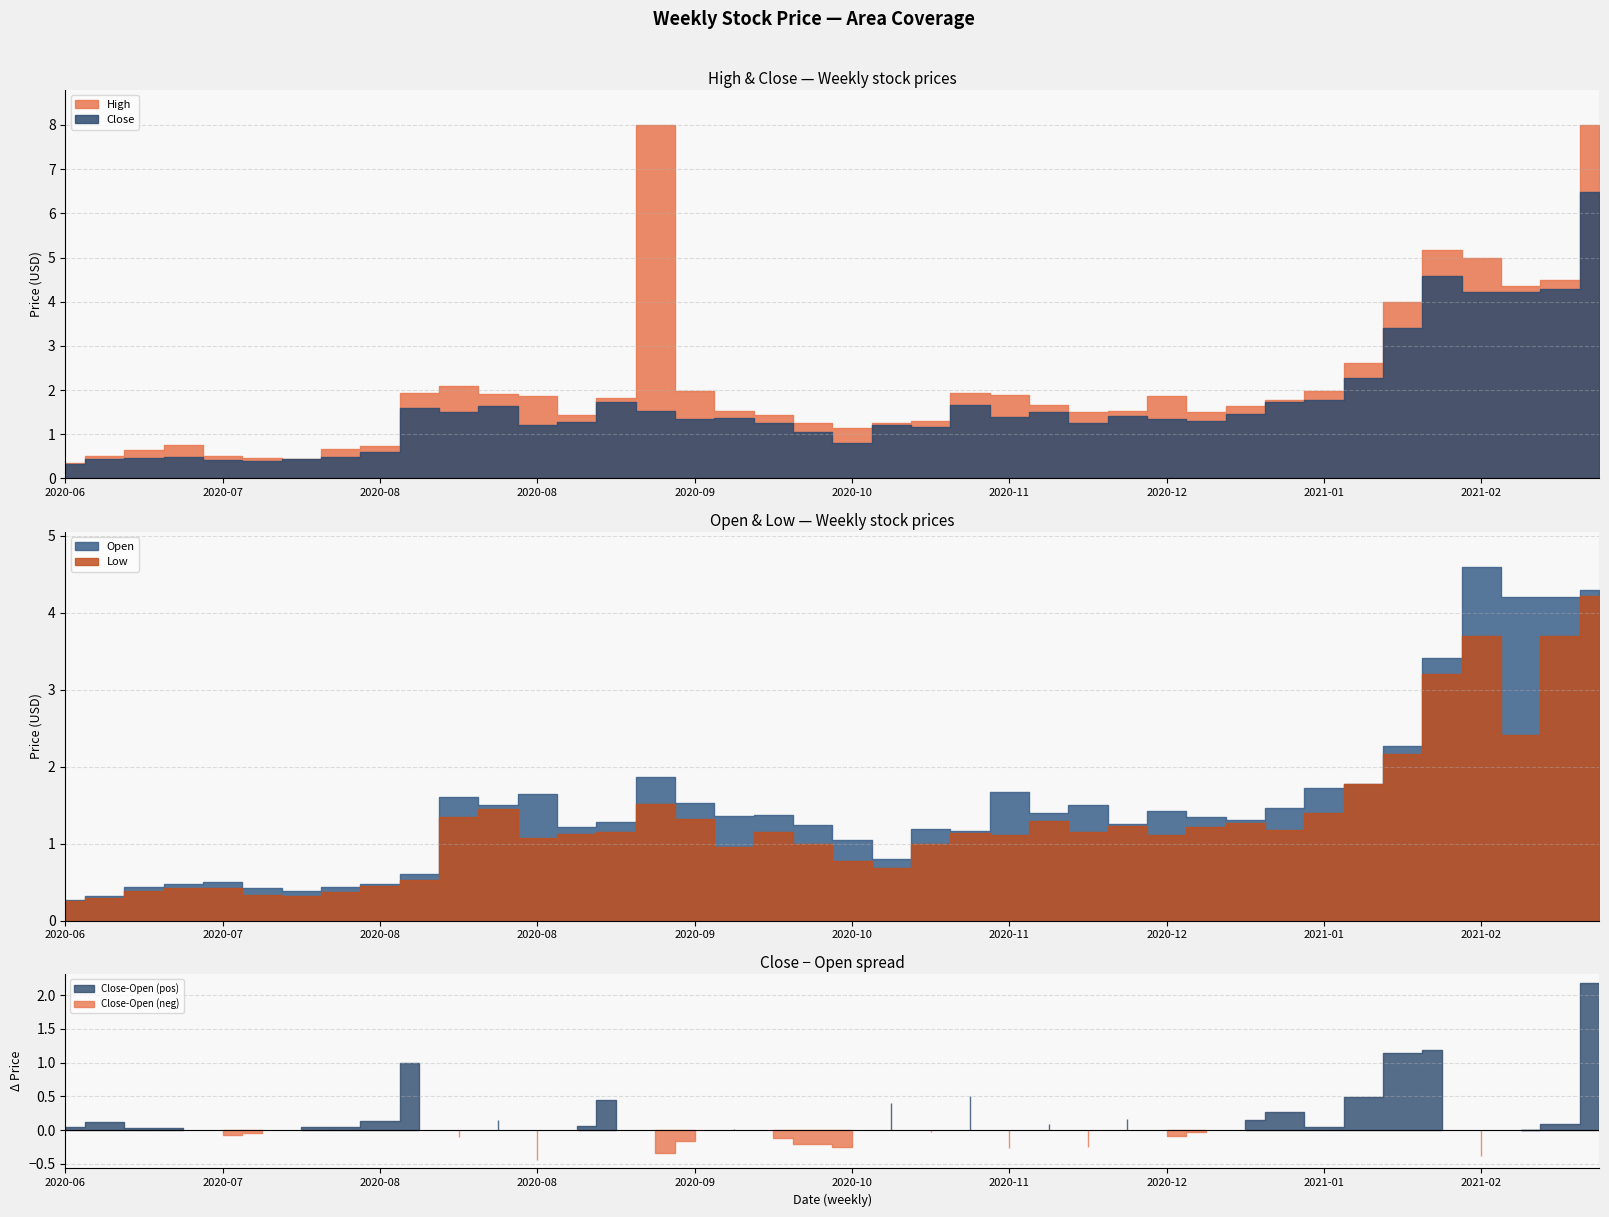

What is the label of the 13th point from the left?

2020-08-31